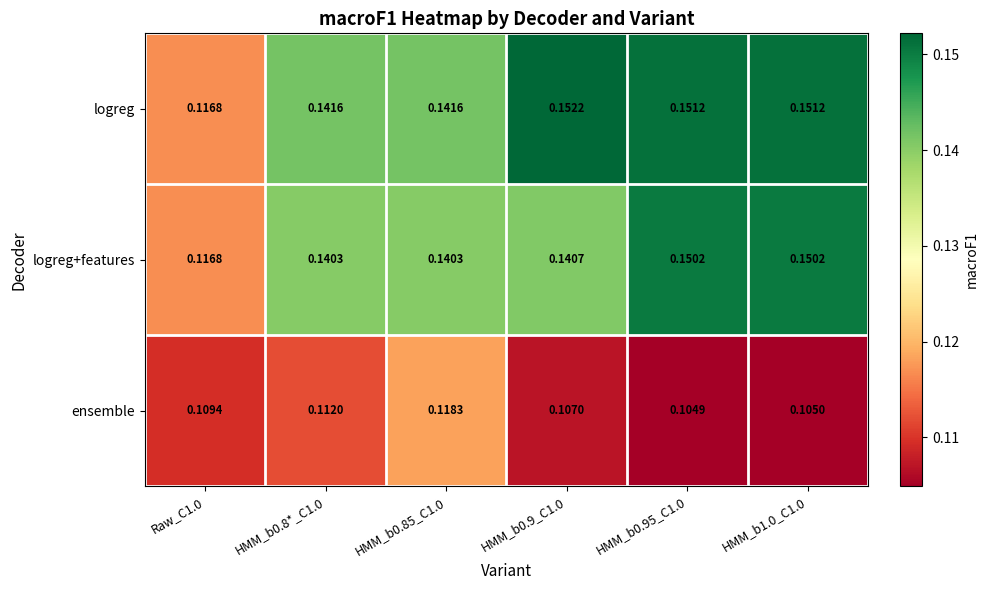

Rank the series by their maximum value, from lowest to highest.

ensemble, logreg+features, logreg